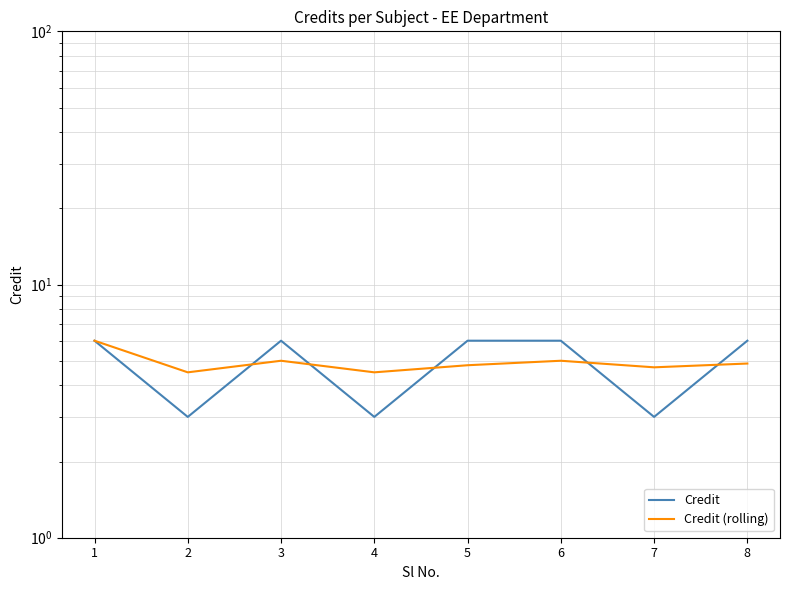

Reading left to right, what are all the values shown in this chart?

Credit: 6.0	3.0	6.0	3.0	6.0	6.0	3.0	6.0
Credit (rolling): 6.0	4.5	5.0	4.5	4.8	5.0	4.7	4.9